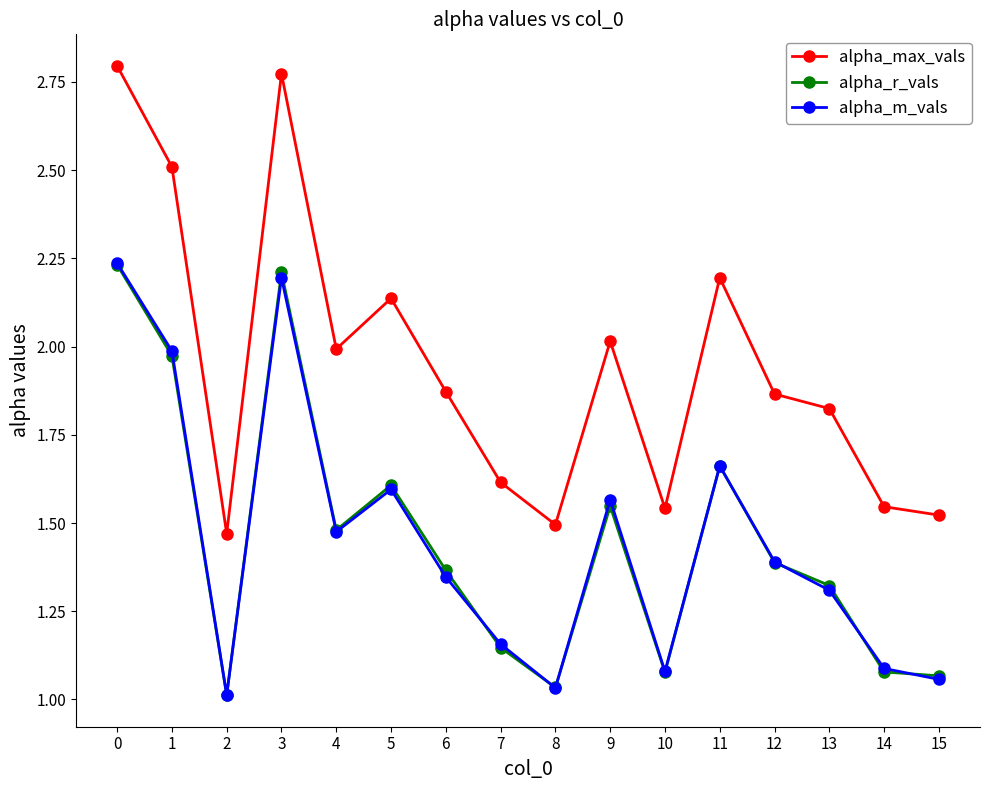

The value of alpha_r_vals at 7 is 1.5. True or false?

False